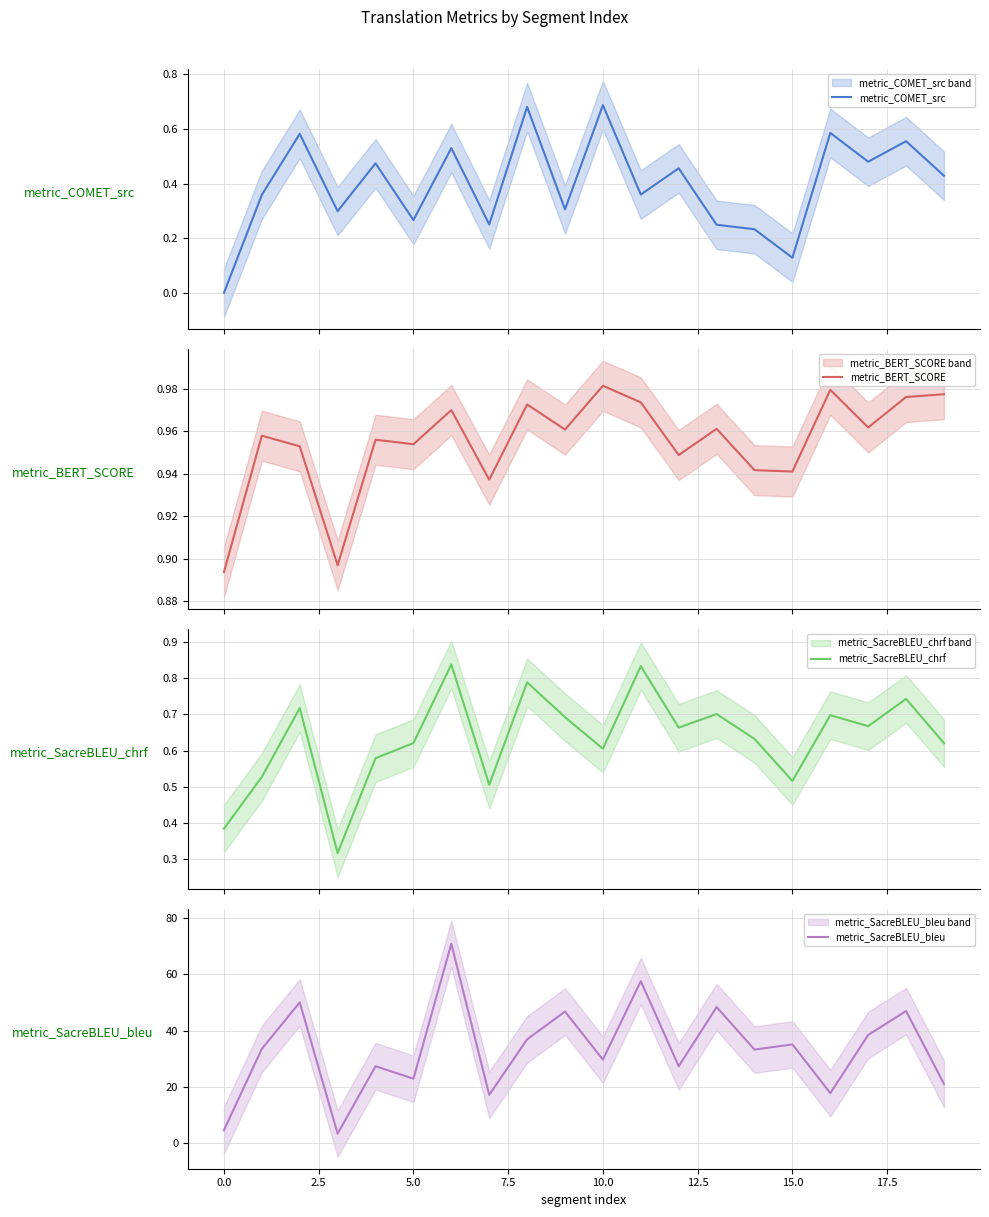

What are all the series names shown in the legend?

metric_COMET_src, metric_BERT_SCORE, metric_SacreBLEU_chrf, metric_SacreBLEU_bleu